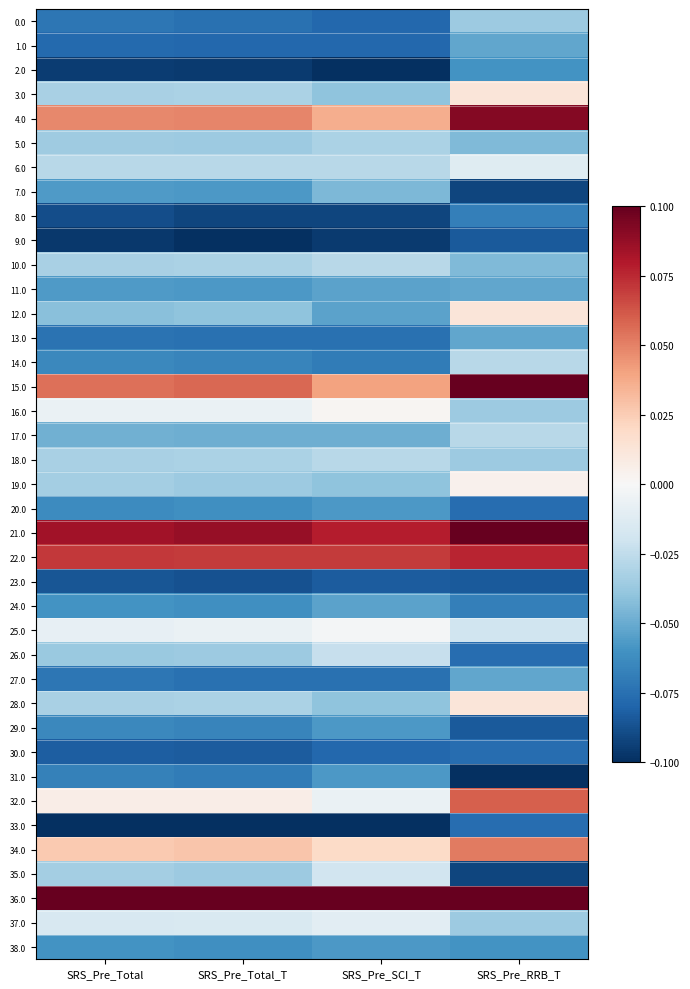

Reading left to right, list all the values displayed in this chart.

0.0: SRS_Pre_Total=-0.1	SRS_Pre_Total_T=-0.1	SRS_Pre_SCI_T=-0.1	SRS_Pre_RRB_T=-0.0
1.0: SRS_Pre_Total=-0.1	SRS_Pre_Total_T=-0.1	SRS_Pre_SCI_T=-0.1	SRS_Pre_RRB_T=-0.1
2.0: SRS_Pre_Total=-0.1	SRS_Pre_Total_T=-0.1	SRS_Pre_SCI_T=-0.1	SRS_Pre_RRB_T=-0.1
3.0: SRS_Pre_Total=-0.0	SRS_Pre_Total_T=-0.0	SRS_Pre_SCI_T=-0.0	SRS_Pre_RRB_T=0.0
4.0: SRS_Pre_Total=0.0	SRS_Pre_Total_T=0.0	SRS_Pre_SCI_T=0.0	SRS_Pre_RRB_T=0.1
5.0: SRS_Pre_Total=-0.0	SRS_Pre_Total_T=-0.0	SRS_Pre_SCI_T=-0.0	SRS_Pre_RRB_T=-0.0
6.0: SRS_Pre_Total=-0.0	SRS_Pre_Total_T=-0.0	SRS_Pre_SCI_T=-0.0	SRS_Pre_RRB_T=-0.0
7.0: SRS_Pre_Total=-0.1	SRS_Pre_Total_T=-0.1	SRS_Pre_SCI_T=-0.0	SRS_Pre_RRB_T=-0.1
8.0: SRS_Pre_Total=-0.1	SRS_Pre_Total_T=-0.1	SRS_Pre_SCI_T=-0.1	SRS_Pre_RRB_T=-0.1
9.0: SRS_Pre_Total=-0.1	SRS_Pre_Total_T=-0.1	SRS_Pre_SCI_T=-0.1	SRS_Pre_RRB_T=-0.1
10.0: SRS_Pre_Total=-0.0	SRS_Pre_Total_T=-0.0	SRS_Pre_SCI_T=-0.0	SRS_Pre_RRB_T=-0.0
11.0: SRS_Pre_Total=-0.1	SRS_Pre_Total_T=-0.1	SRS_Pre_SCI_T=-0.1	SRS_Pre_RRB_T=-0.1
12.0: SRS_Pre_Total=-0.0	SRS_Pre_Total_T=-0.0	SRS_Pre_SCI_T=-0.1	SRS_Pre_RRB_T=0.0
13.0: SRS_Pre_Total=-0.1	SRS_Pre_Total_T=-0.1	SRS_Pre_SCI_T=-0.1	SRS_Pre_RRB_T=-0.1
14.0: SRS_Pre_Total=-0.1	SRS_Pre_Total_T=-0.1	SRS_Pre_SCI_T=-0.1	SRS_Pre_RRB_T=-0.0
15.0: SRS_Pre_Total=0.1	SRS_Pre_Total_T=0.1	SRS_Pre_SCI_T=0.0	SRS_Pre_RRB_T=0.1
16.0: SRS_Pre_Total=-0.0	SRS_Pre_Total_T=-0.0	SRS_Pre_SCI_T=0.0	SRS_Pre_RRB_T=-0.0
17.0: SRS_Pre_Total=-0.0	SRS_Pre_Total_T=-0.0	SRS_Pre_SCI_T=-0.0	SRS_Pre_RRB_T=-0.0
18.0: SRS_Pre_Total=-0.0	SRS_Pre_Total_T=-0.0	SRS_Pre_SCI_T=-0.0	SRS_Pre_RRB_T=-0.0
19.0: SRS_Pre_Total=-0.0	SRS_Pre_Total_T=-0.0	SRS_Pre_SCI_T=-0.0	SRS_Pre_RRB_T=0.0
20.0: SRS_Pre_Total=-0.1	SRS_Pre_Total_T=-0.1	SRS_Pre_SCI_T=-0.1	SRS_Pre_RRB_T=-0.1
21.0: SRS_Pre_Total=0.1	SRS_Pre_Total_T=0.1	SRS_Pre_SCI_T=0.1	SRS_Pre_RRB_T=0.1
22.0: SRS_Pre_Total=0.1	SRS_Pre_Total_T=0.1	SRS_Pre_SCI_T=0.1	SRS_Pre_RRB_T=0.1
23.0: SRS_Pre_Total=-0.1	SRS_Pre_Total_T=-0.1	SRS_Pre_SCI_T=-0.1	SRS_Pre_RRB_T=-0.1
24.0: SRS_Pre_Total=-0.1	SRS_Pre_Total_T=-0.1	SRS_Pre_SCI_T=-0.1	SRS_Pre_RRB_T=-0.1
25.0: SRS_Pre_Total=-0.0	SRS_Pre_Total_T=-0.0	SRS_Pre_SCI_T=-0.0	SRS_Pre_RRB_T=-0.0
26.0: SRS_Pre_Total=-0.0	SRS_Pre_Total_T=-0.0	SRS_Pre_SCI_T=-0.0	SRS_Pre_RRB_T=-0.1
27.0: SRS_Pre_Total=-0.1	SRS_Pre_Total_T=-0.1	SRS_Pre_SCI_T=-0.1	SRS_Pre_RRB_T=-0.1
28.0: SRS_Pre_Total=-0.0	SRS_Pre_Total_T=-0.0	SRS_Pre_SCI_T=-0.0	SRS_Pre_RRB_T=0.0
29.0: SRS_Pre_Total=-0.1	SRS_Pre_Total_T=-0.1	SRS_Pre_SCI_T=-0.1	SRS_Pre_RRB_T=-0.1
30.0: SRS_Pre_Total=-0.1	SRS_Pre_Total_T=-0.1	SRS_Pre_SCI_T=-0.1	SRS_Pre_RRB_T=-0.1
31.0: SRS_Pre_Total=-0.1	SRS_Pre_Total_T=-0.1	SRS_Pre_SCI_T=-0.1	SRS_Pre_RRB_T=-0.1
32.0: SRS_Pre_Total=0.0	SRS_Pre_Total_T=0.0	SRS_Pre_SCI_T=-0.0	SRS_Pre_RRB_T=0.1
33.0: SRS_Pre_Total=-0.1	SRS_Pre_Total_T=-0.1	SRS_Pre_SCI_T=-0.1	SRS_Pre_RRB_T=-0.1
34.0: SRS_Pre_Total=0.0	SRS_Pre_Total_T=0.0	SRS_Pre_SCI_T=0.0	SRS_Pre_RRB_T=0.1
35.0: SRS_Pre_Total=-0.0	SRS_Pre_Total_T=-0.0	SRS_Pre_SCI_T=-0.0	SRS_Pre_RRB_T=-0.1
36.0: SRS_Pre_Total=0.1	SRS_Pre_Total_T=0.1	SRS_Pre_SCI_T=0.1	SRS_Pre_RRB_T=0.1
37.0: SRS_Pre_Total=-0.0	SRS_Pre_Total_T=-0.0	SRS_Pre_SCI_T=-0.0	SRS_Pre_RRB_T=-0.0
38.0: SRS_Pre_Total=-0.1	SRS_Pre_Total_T=-0.1	SRS_Pre_SCI_T=-0.1	SRS_Pre_RRB_T=-0.1